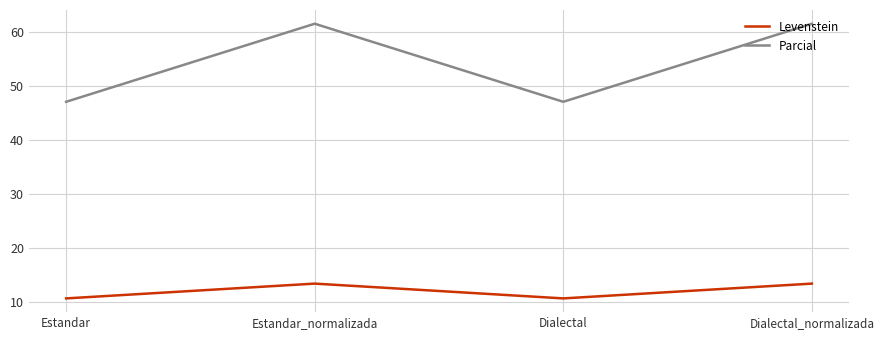

True or false: Levenstein has a value of 10.6 at Estandar.

True